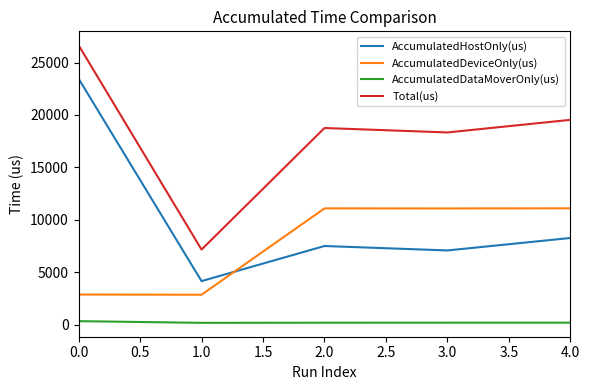

Is the value of Total(us) at 0.0 greater than the value of AccumulatedDeviceOnly(us) at 1.0?

Yes